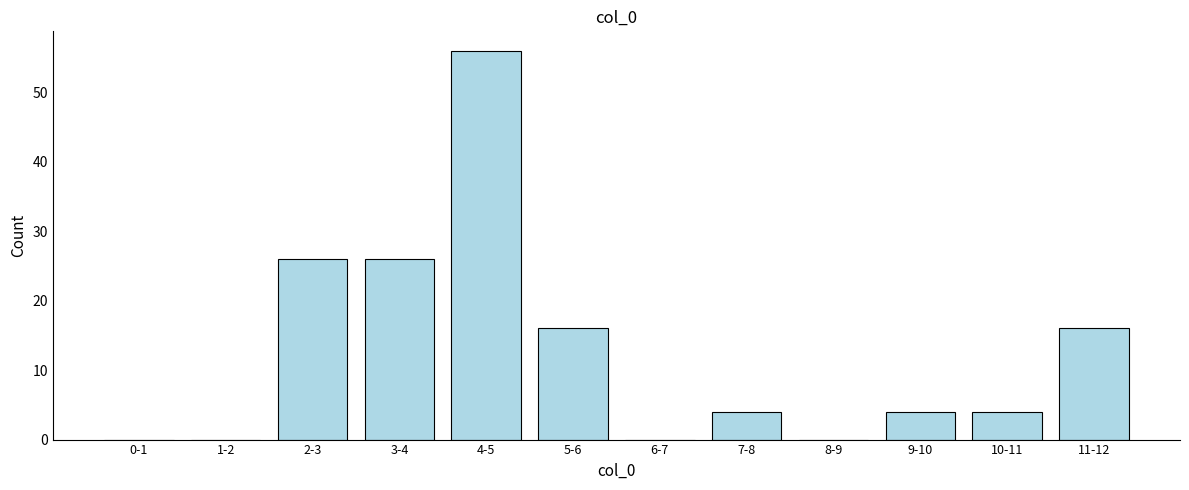

Reading left to right, list all the values displayed in this chart.

0-1=0	1-2=0	2-3=26	3-4=26	4-5=56	5-6=16	6-7=0	7-8=4	8-9=0	9-10=4	10-11=4	11-12=16